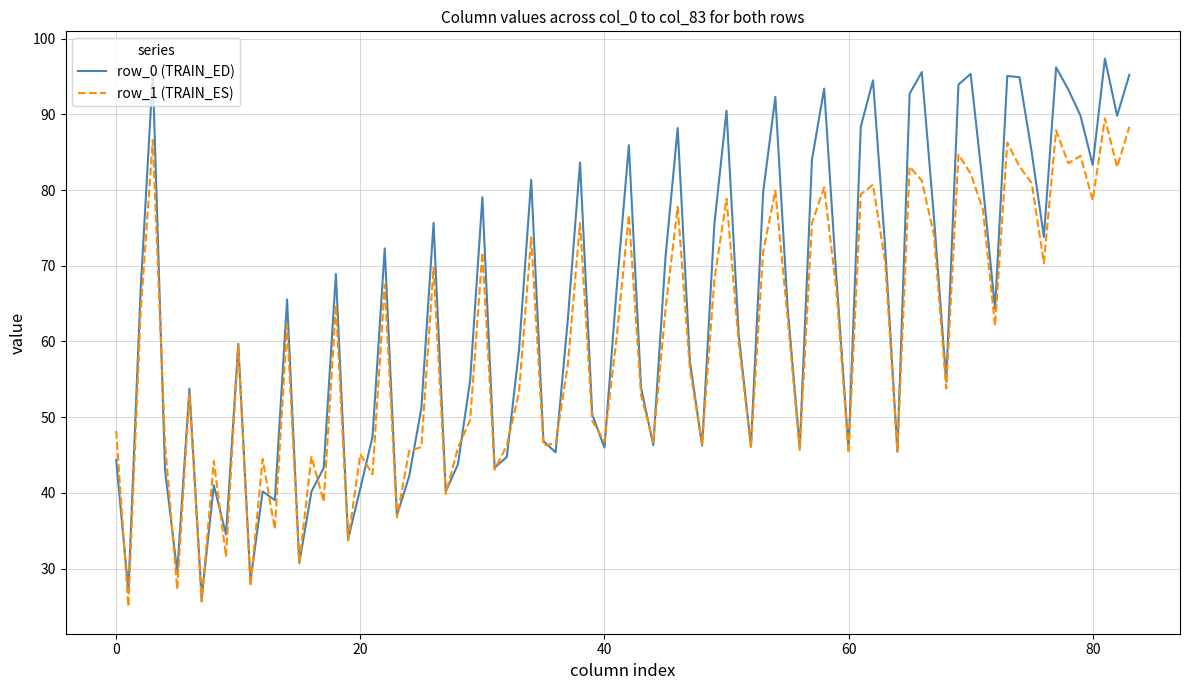

Which series has the largest total across all categories?

row_0 (TRAIN_ED)